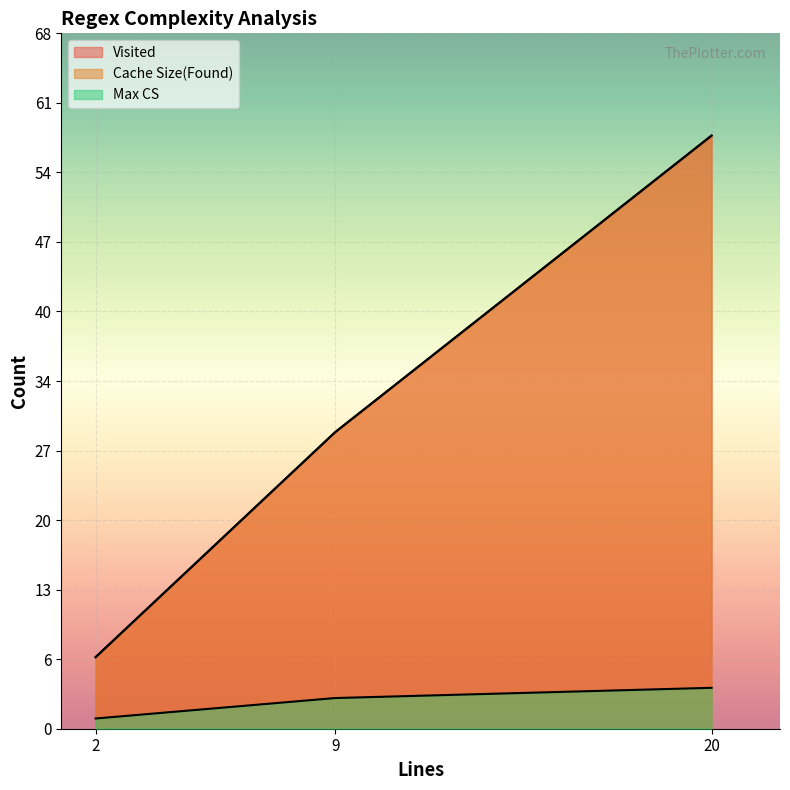

How many values in the Visited series exceed 29?

1